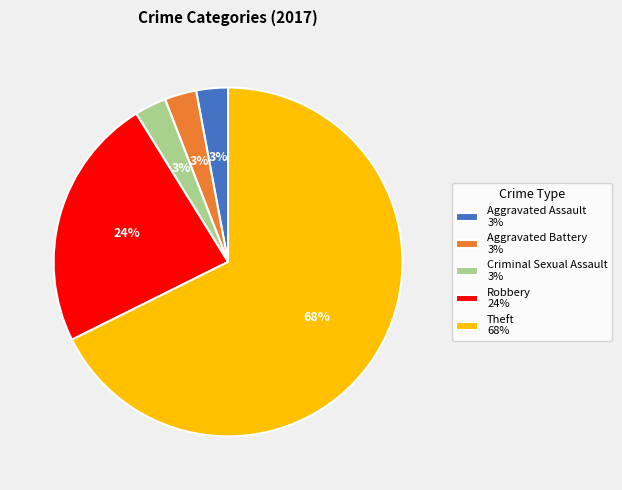

Which slice represents more than half of the pie?

Theft